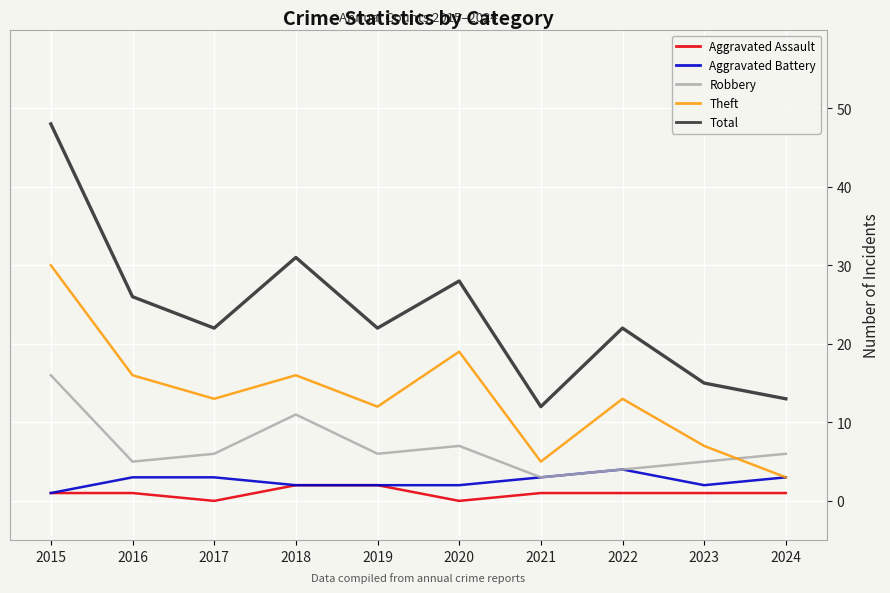

The value of Aggravated Battery at 2018 is 2. True or false?

True